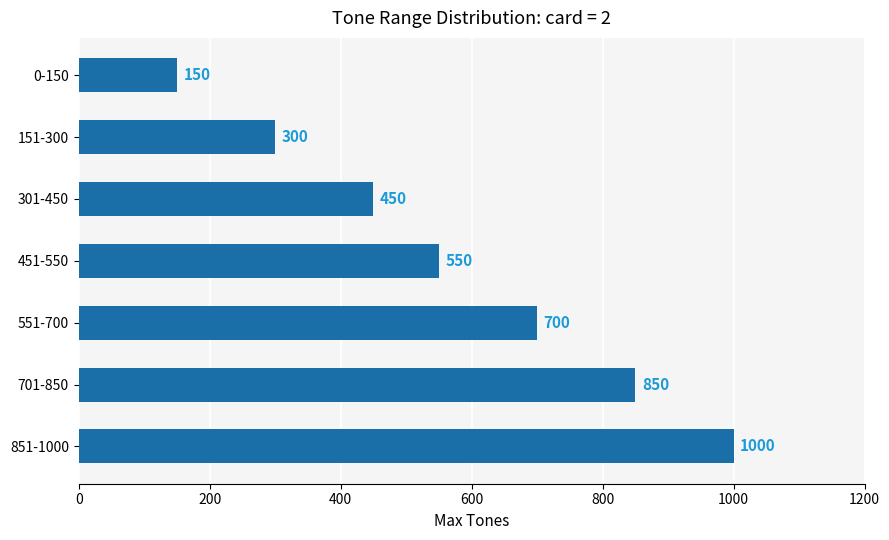

Is it true that the value at 0-150 is 150?

True